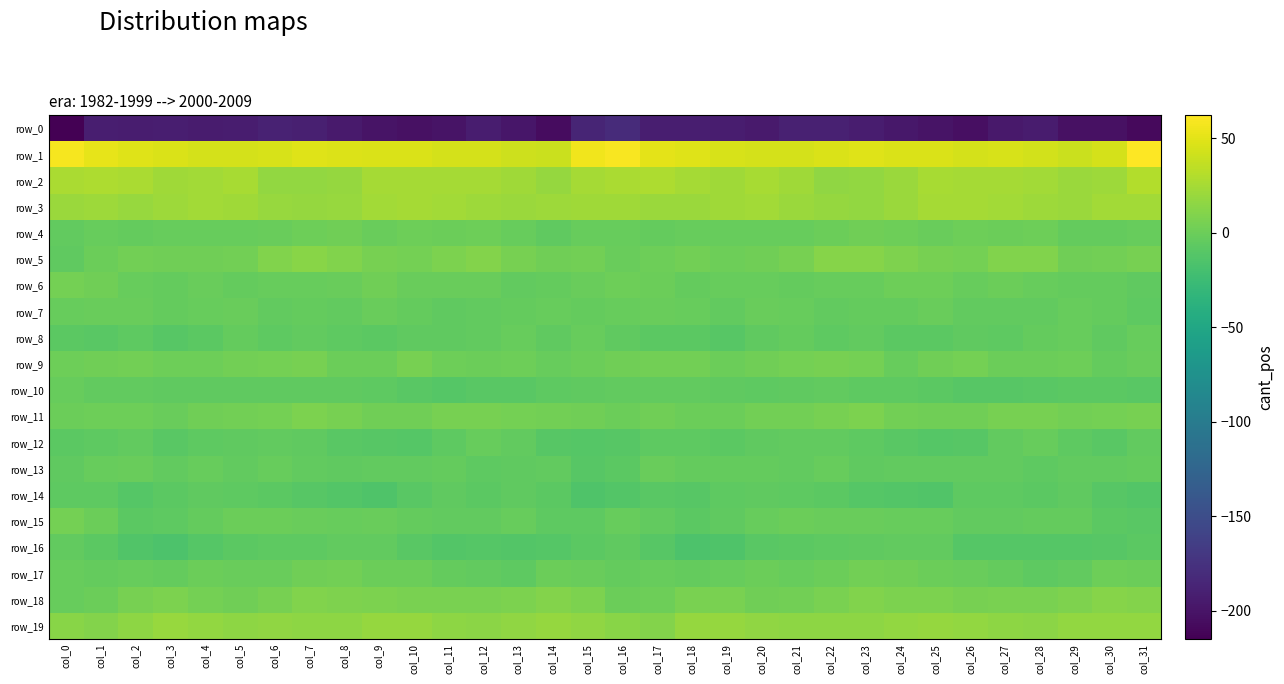

Rank the categories by row_1 value from lowest to highest.

col_29, col_14, col_13, col_28, col_11, col_12, col_21, col_5, col_30, col_20, col_26, col_4, col_6, col_27, col_19, col_9, col_24, col_10, col_22, col_3, col_25, col_8, col_18, col_2, col_7, col_23, col_17, col_1, col_15, col_0, col_16, col_31